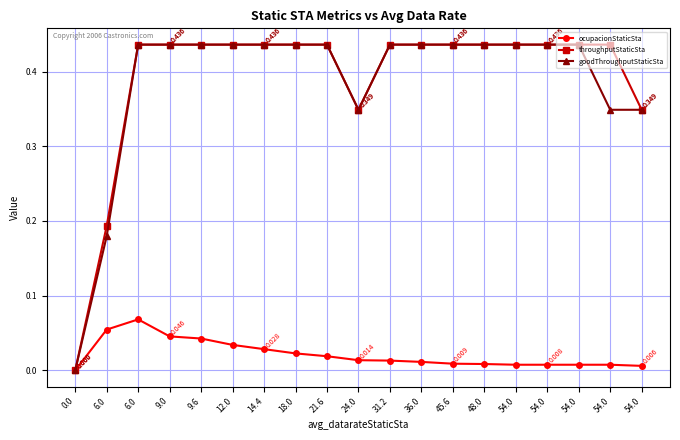

What is the difference between the highest and lowest values at 45.6?

0.4